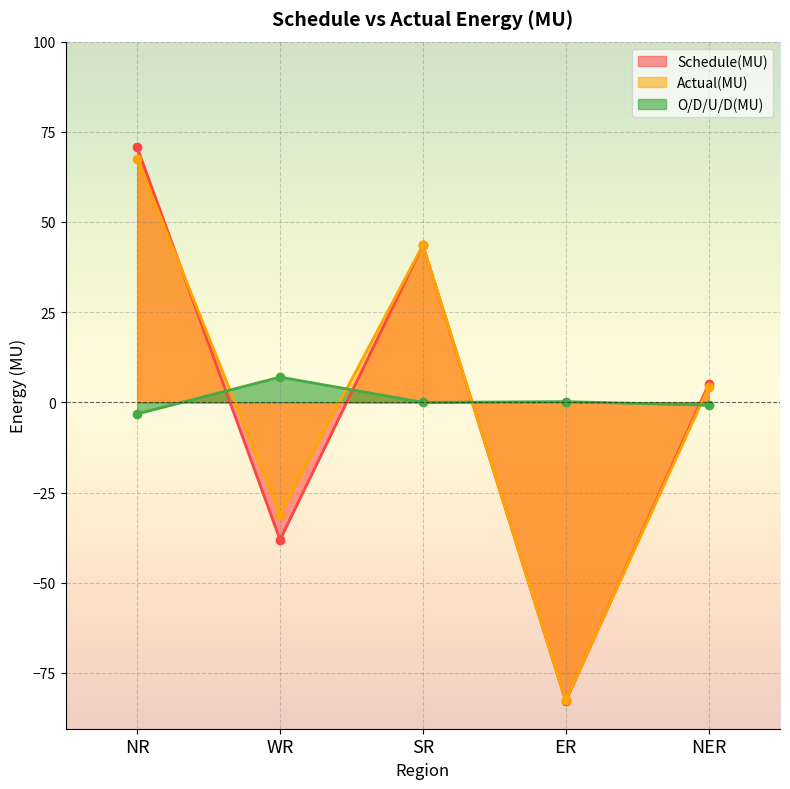

How many lines are shown in the chart?

3